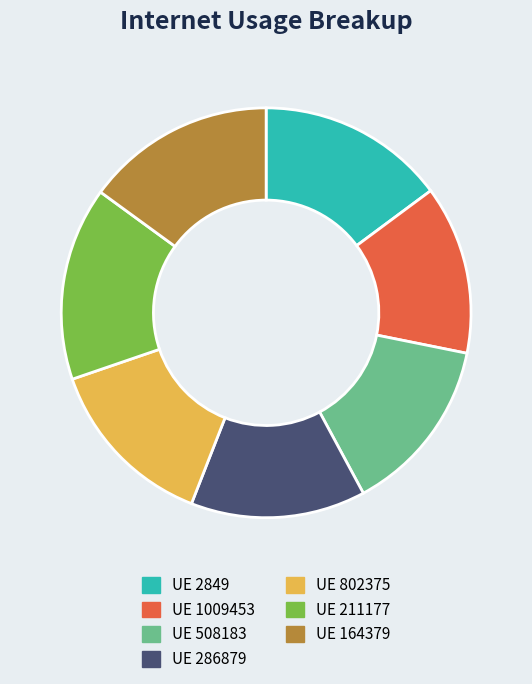

Is there any slice that represents more than half of the pie?

No